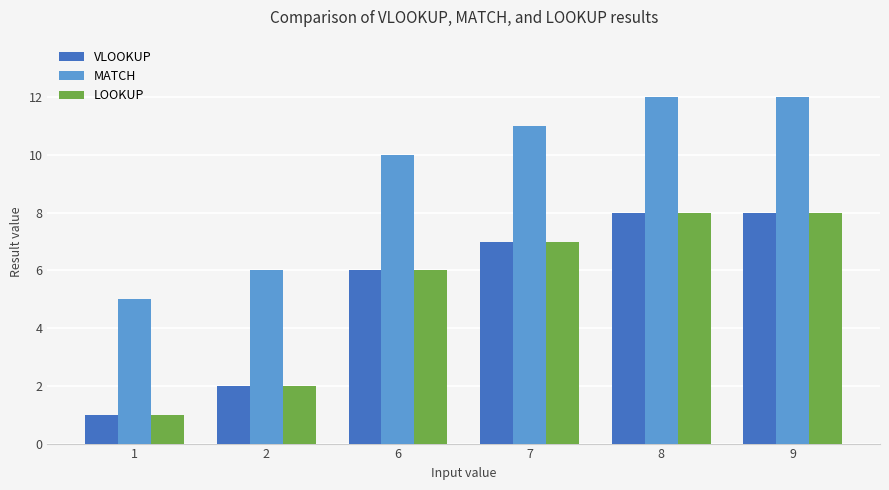

What is the value of the LOOKUP bar at the 3rd from the left?

6